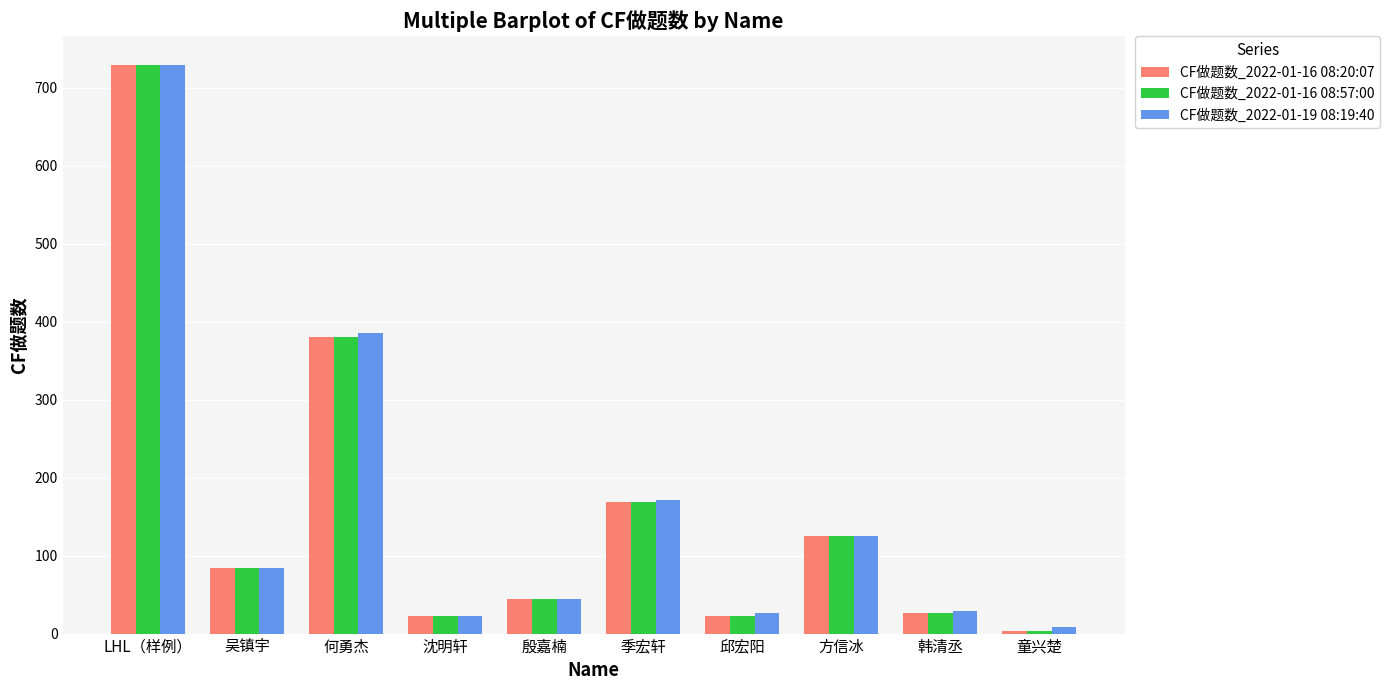

Are the bars horizontal?

No